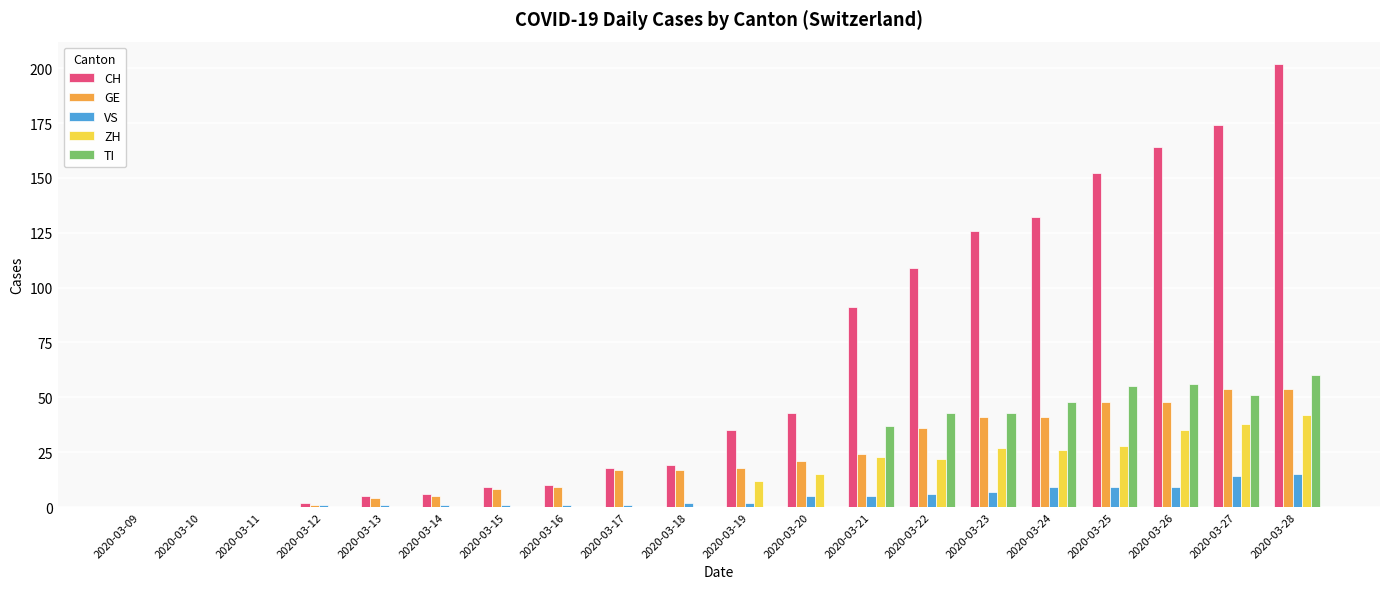

Which series has the largest total across all categories?

CH